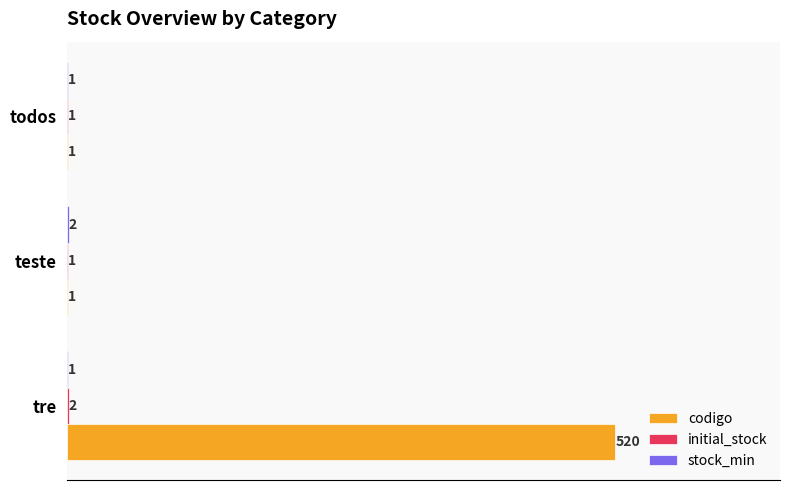

Which series has the largest total across all categories?

codigo